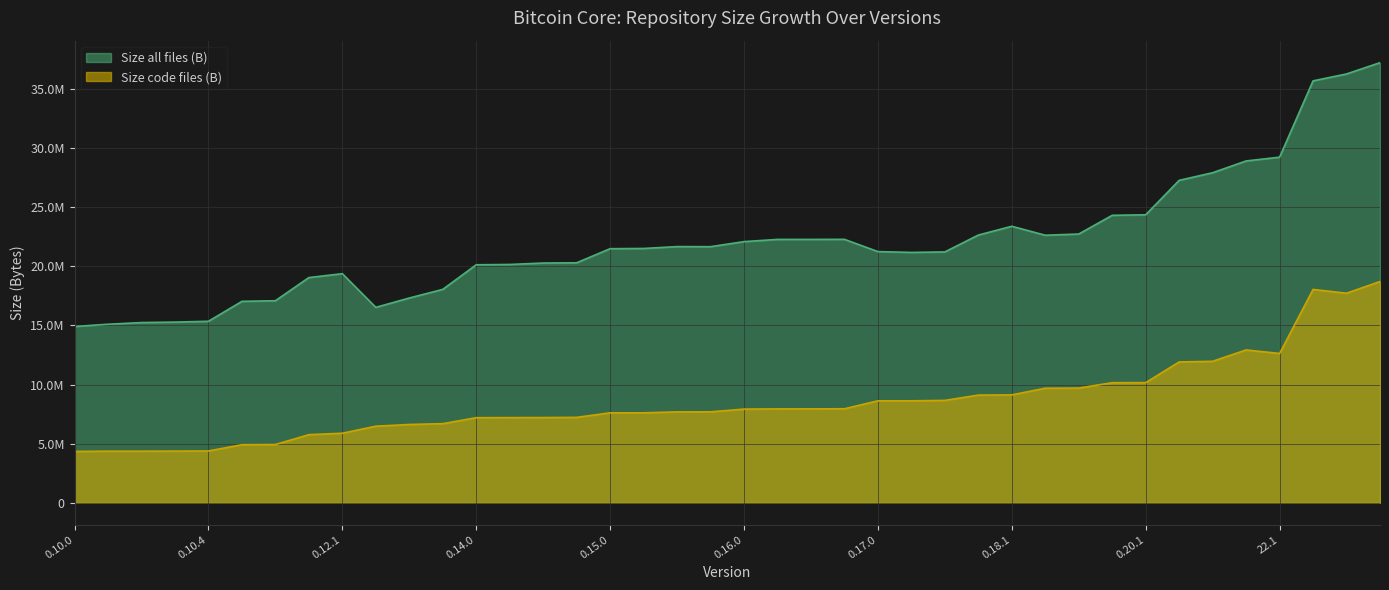

The Size code files (B) series shows 7687451 at 0.15.1. True or false?

True